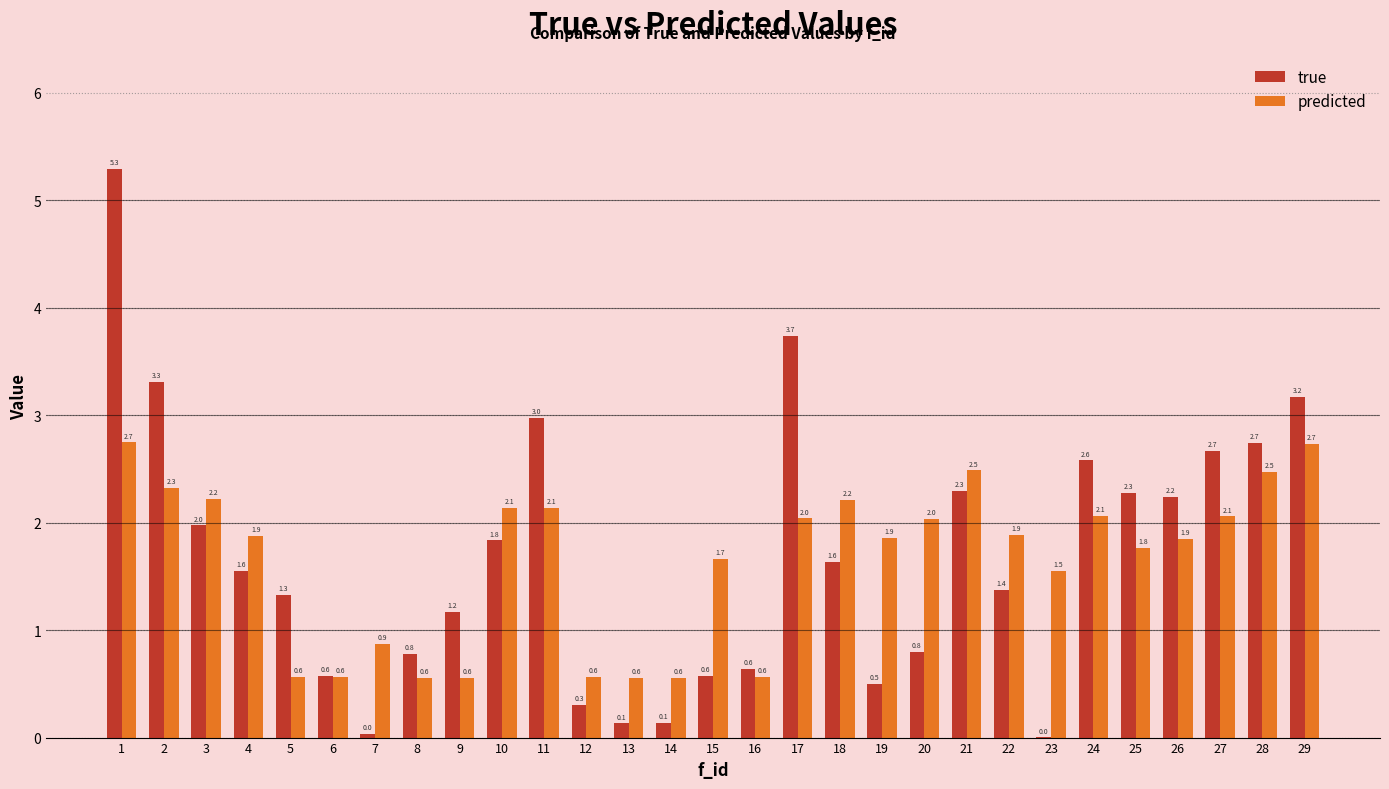

Which series has the largest total across all categories?

true